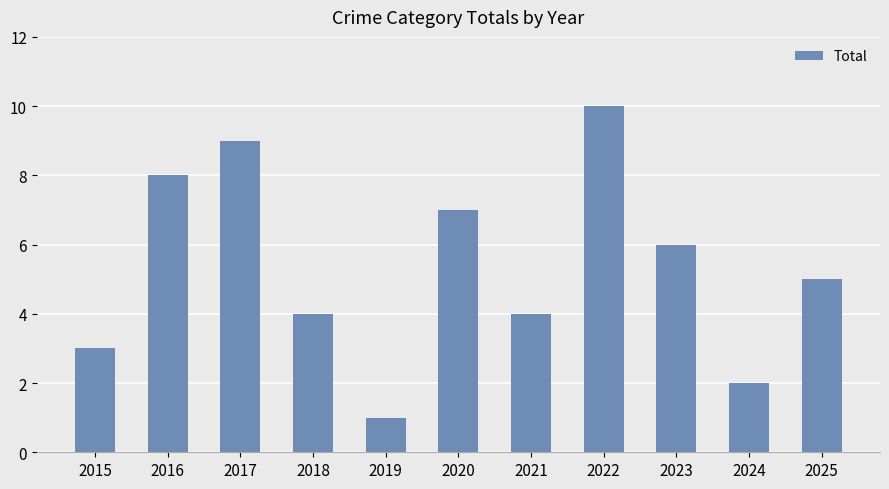

Is it true that the value at 2016 is 8?

True